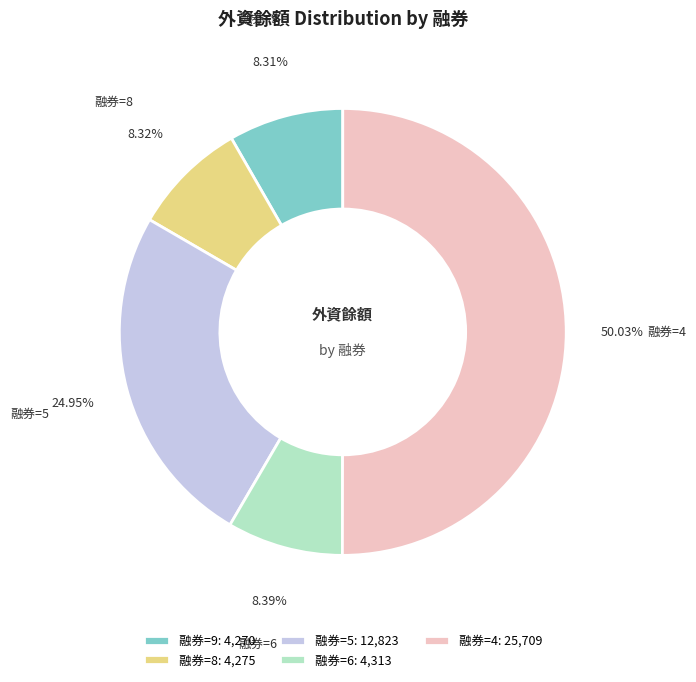

Is 融券=6: 4,313 the majority of the pie?

No